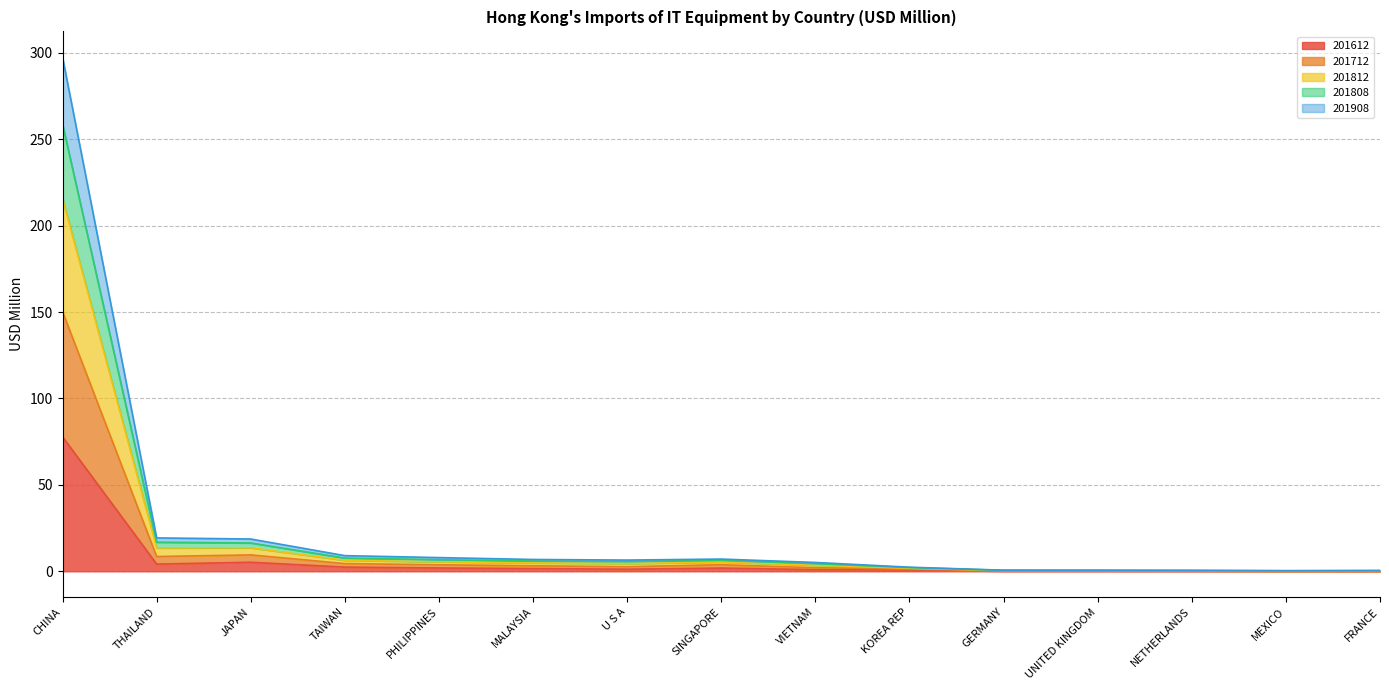

True or false: 201612 and 201712 intersect in this chart.

False